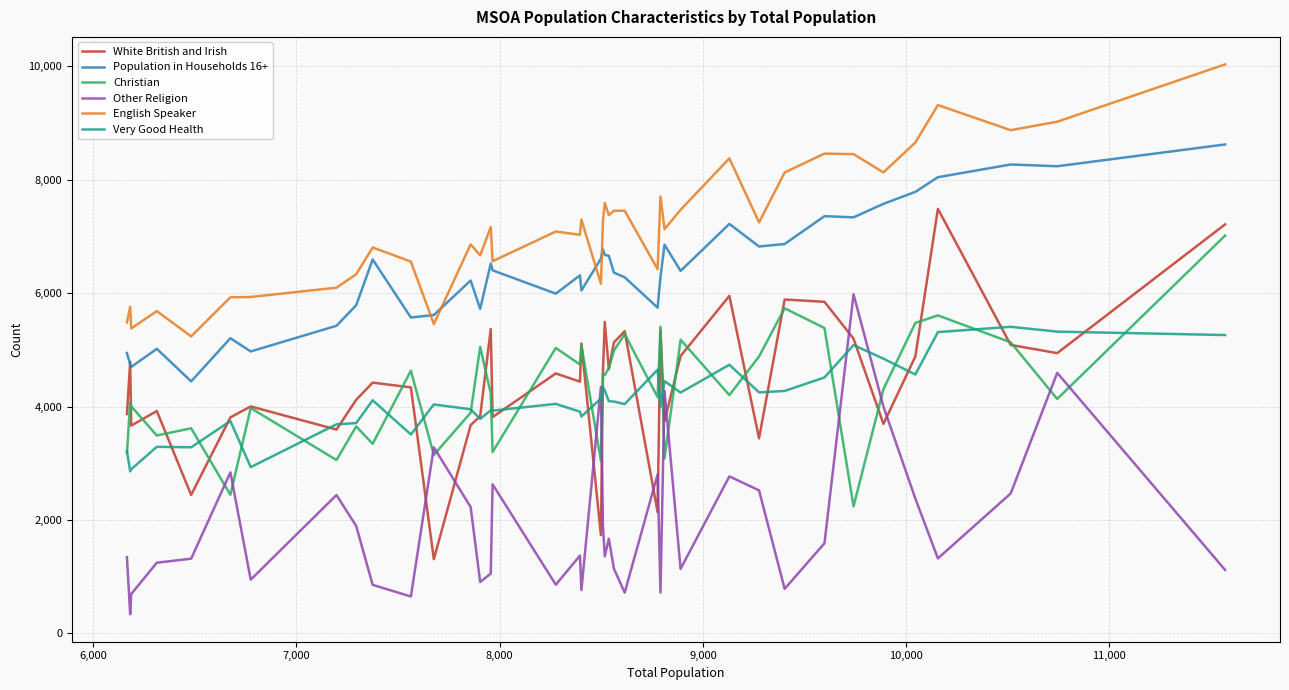

How many lines are shown in the chart?

6